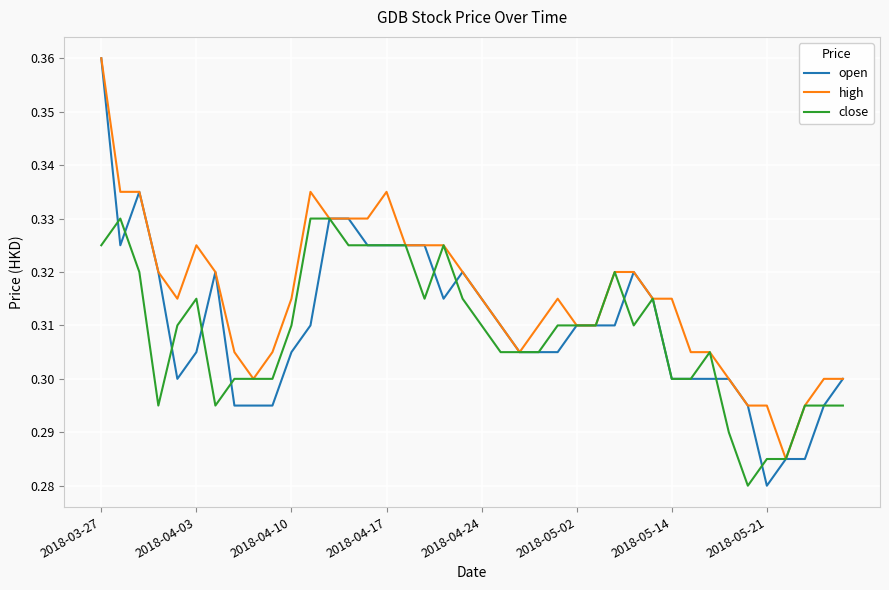

What are all the series names shown in the legend?

open, high, close